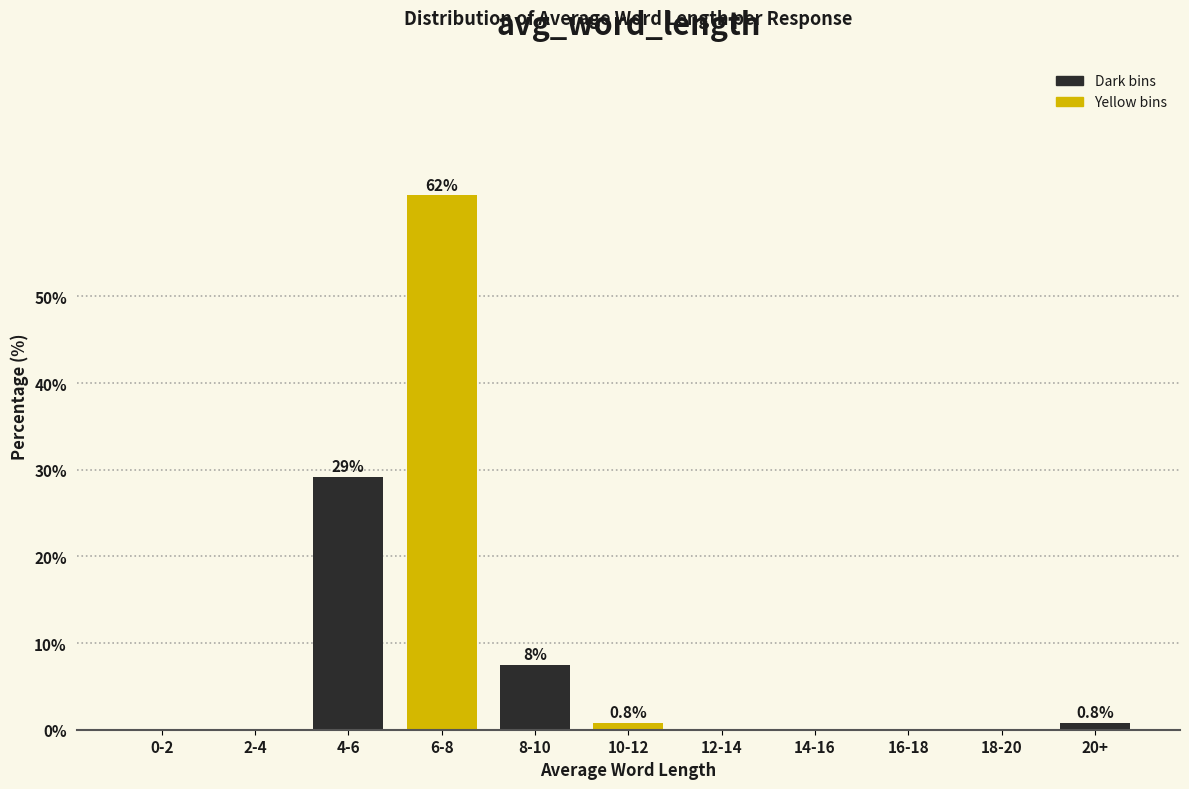

Reading left to right, what are all the values shown in this chart?

0-2=0.0	2-4=0.0	4-6=29.2	6-8=61.7	8-10=7.5	10-12=0.8	12-14=0.0	14-16=0.0	16-18=0.0	18-20=0.0	20+=0.8